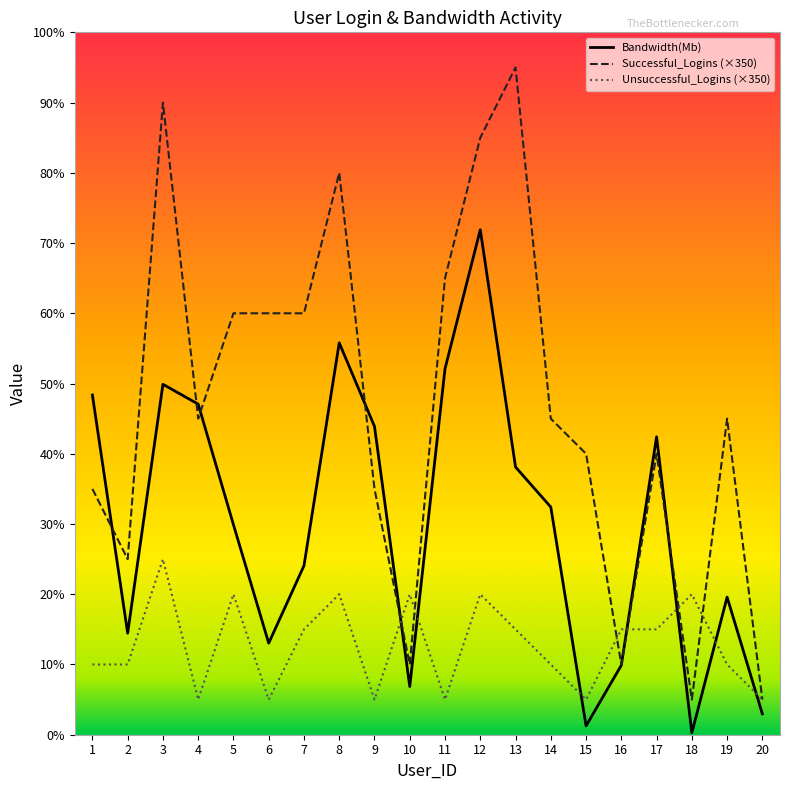

At 16, list the series in order from largest to smallest.

Unsuccessful_Logins, Successful_Logins, Bandwidth(Mb)